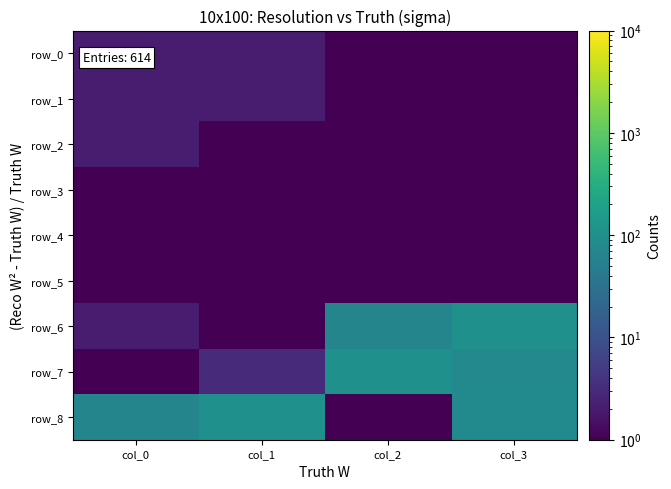

Is the value of row_7 at col_1 greater than the value of row_0 at col_3?

Yes